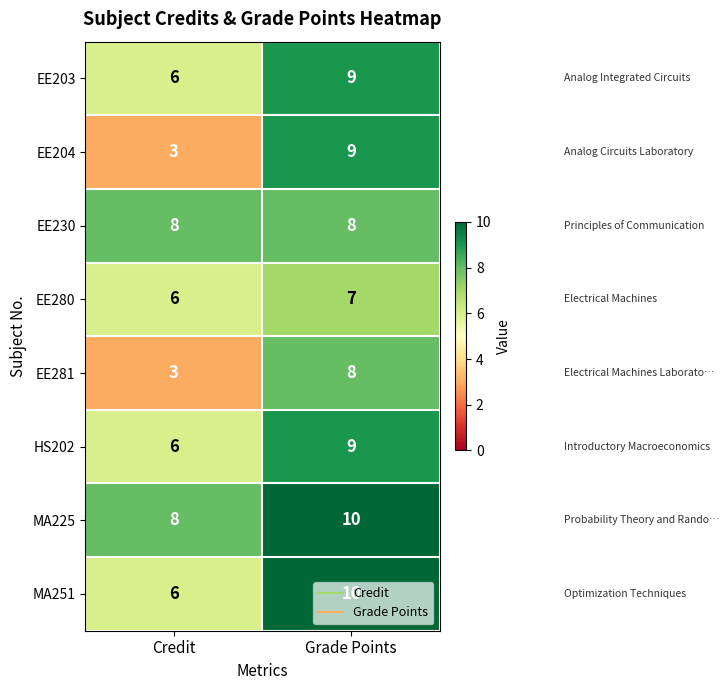

What is the difference between the highest and lowest values at Credit?

5